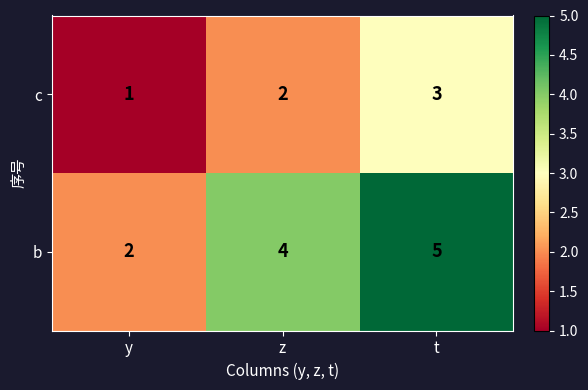

Between y and z, which series saw the biggest shift?

b